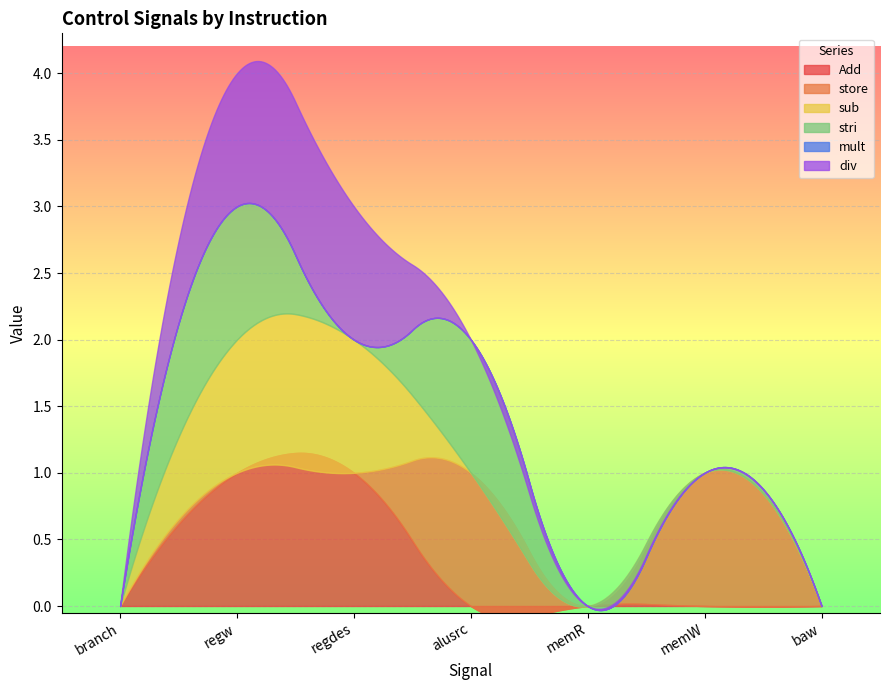

What position from the right is memW?

2